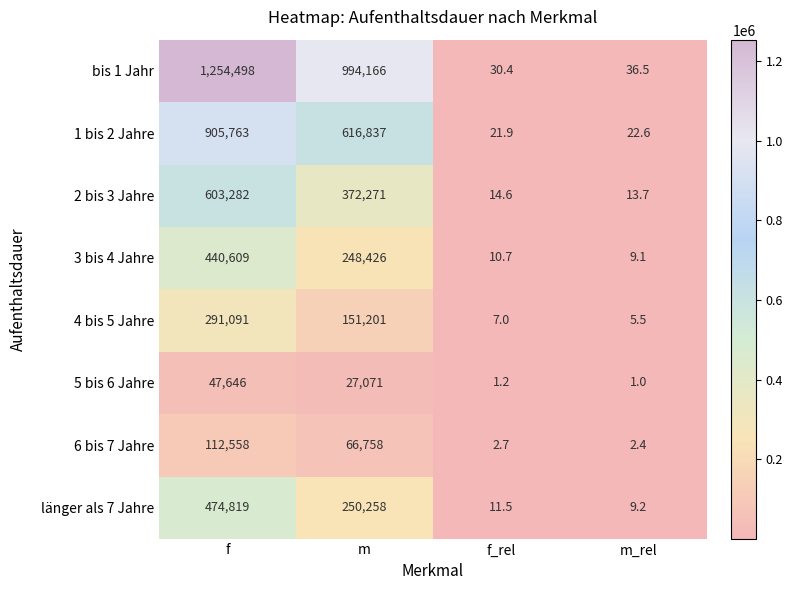

True or false: 1 bis 2 Jahre has a value of 21.9 at f_rel.

True